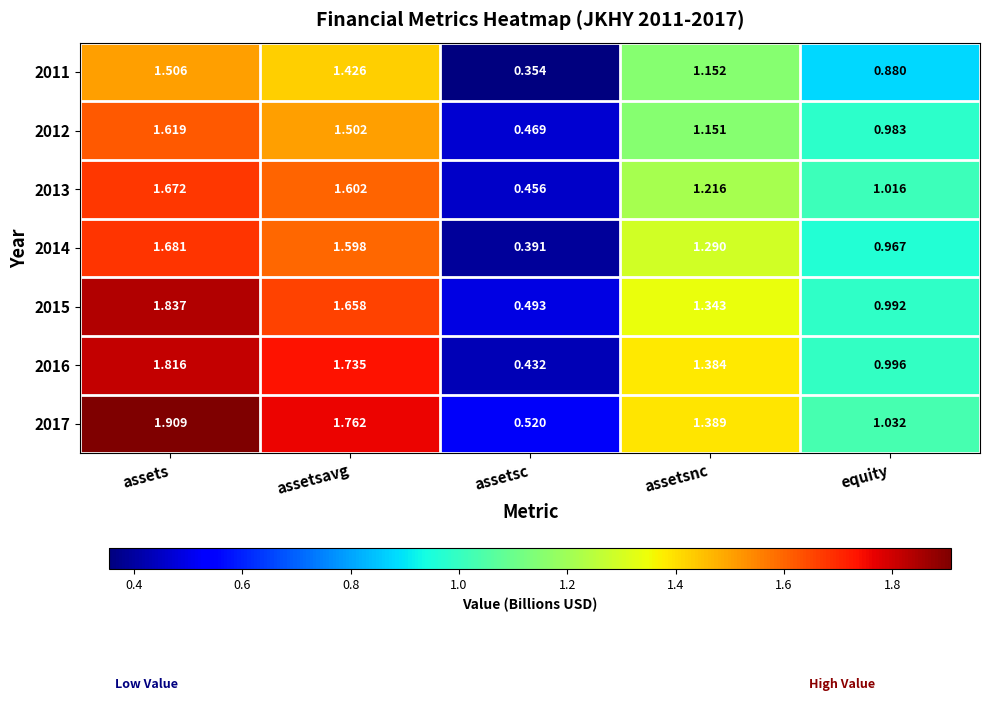

At which label is 2011 closest to 0?

assetsc